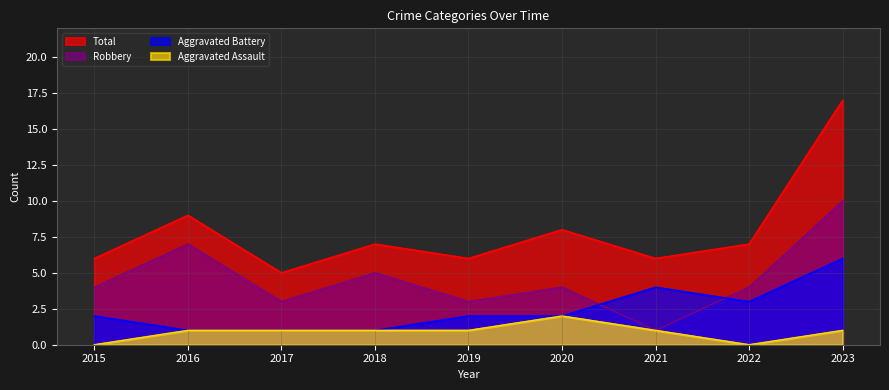

In Total, how many points are lower than both neighbors (excluding endpoints)?

3